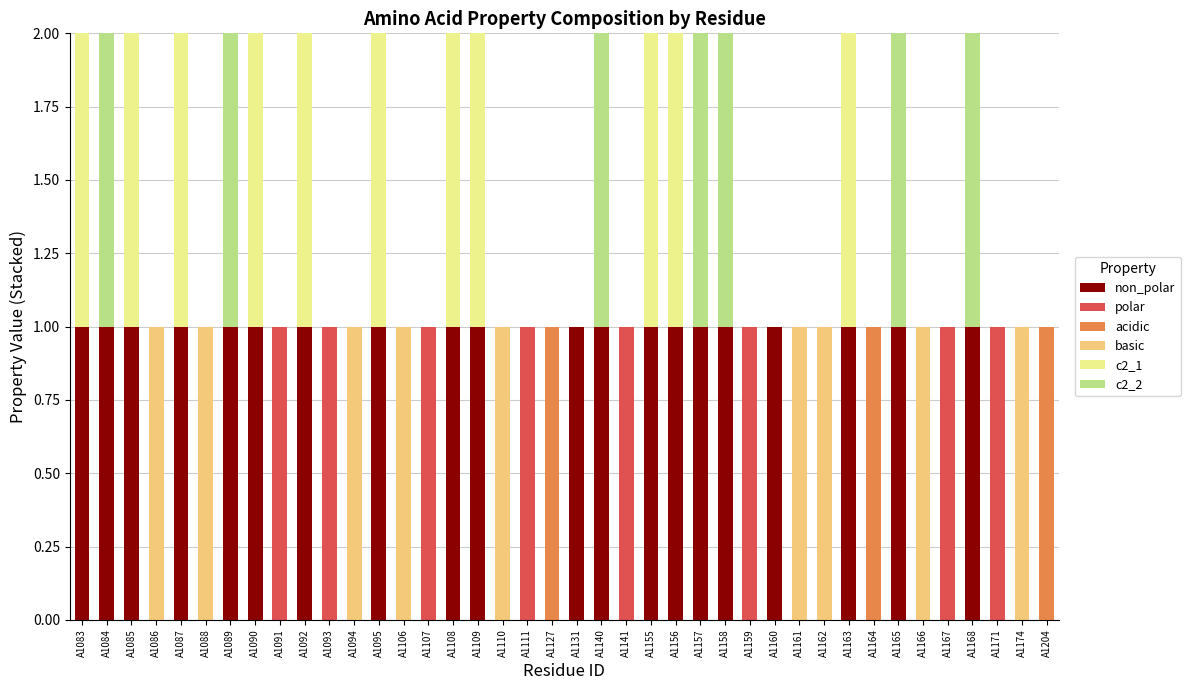

At which category is the sum across all series the highest?

A1083